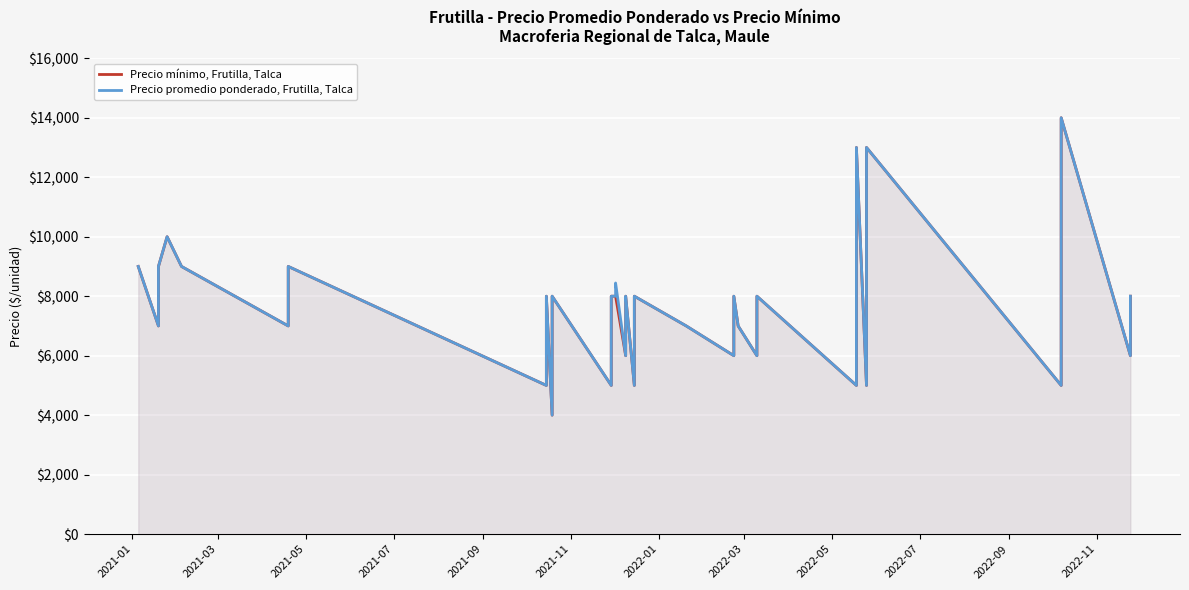

What are all the series names shown in the legend?

Precio mínimo, Frutilla, Talca, Precio promedio ponderado, Frutilla, Talca